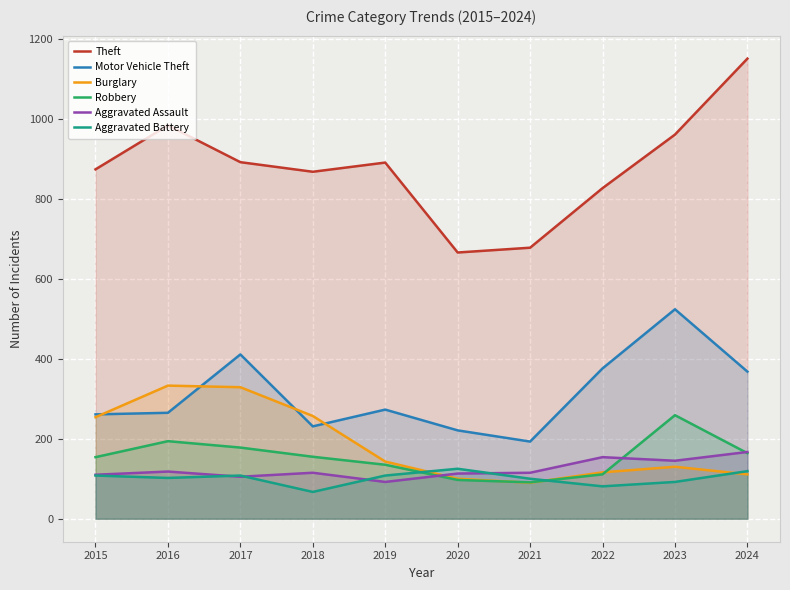

Reading left to right, extract all data points from this chart.

Theft: 2015=874	2016=984	2017=892	2018=868	2019=891	2020=666	2021=678	2022=827	2023=961	2024=1151
Motor Vehicle Theft: 2015=261	2016=265	2017=411	2018=231	2019=273	2020=221	2021=193	2022=376	2023=524	2024=368
Burglary: 2015=254	2016=333	2017=329	2018=257	2019=143	2020=100	2021=90	2022=116	2023=130	2024=111
Robbery: 2015=154	2016=194	2017=178	2018=155	2019=135	2020=97	2021=91	2022=111	2023=259	2024=164
Aggravated Assault: 2015=110	2016=118	2017=105	2018=115	2019=92	2020=113	2021=115	2022=154	2023=145	2024=167
Aggravated Battery: 2015=108	2016=102	2017=108	2018=67	2019=108	2020=125	2021=100	2022=81	2023=92	2024=119